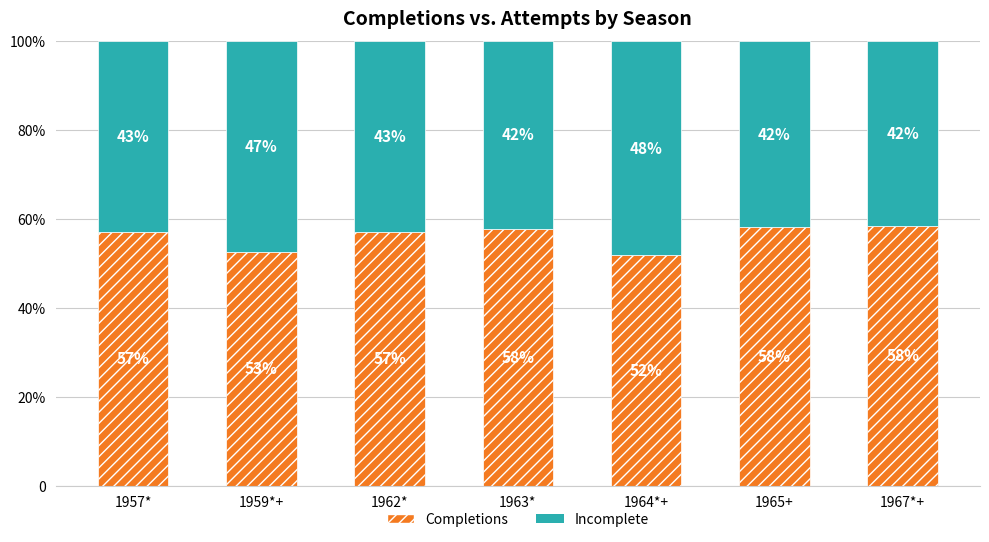

At which category is the sum across all series the highest?

1957*